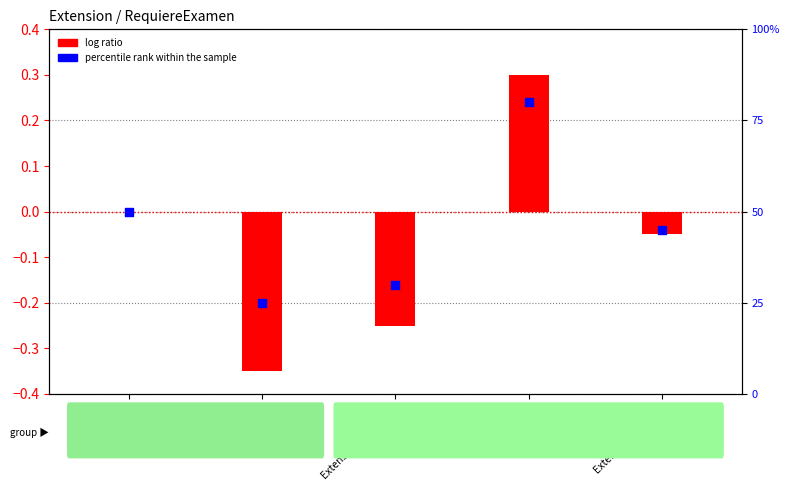

Which series has the largest Y range (max minus min)?

percentile rank within the sample